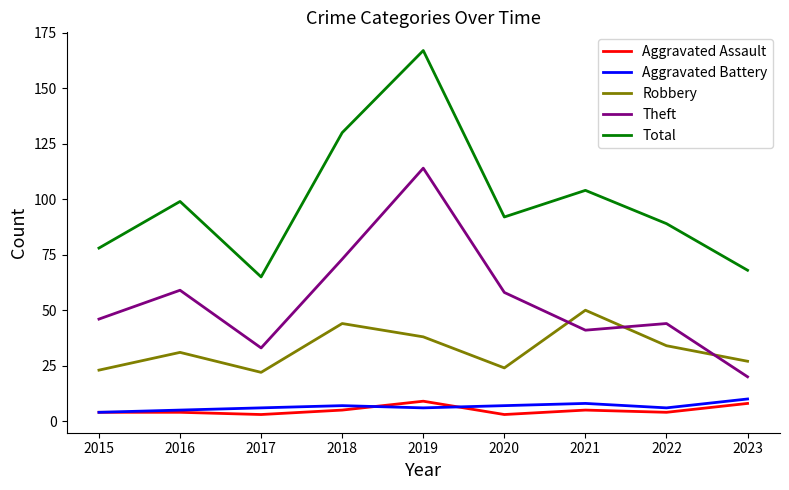

List the labels in order of Total value, largest first.

2019, 2018, 2021, 2016, 2020, 2022, 2015, 2023, 2017